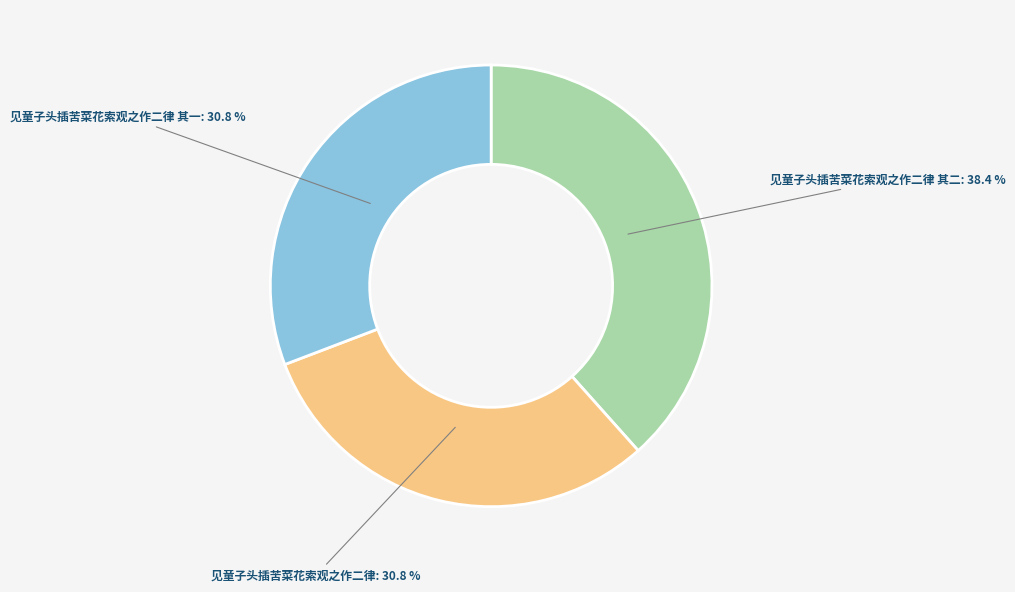

What is the largest slice in the pie chart?

见童子头插苦菜花索观之作二律 其二: 38.4 %